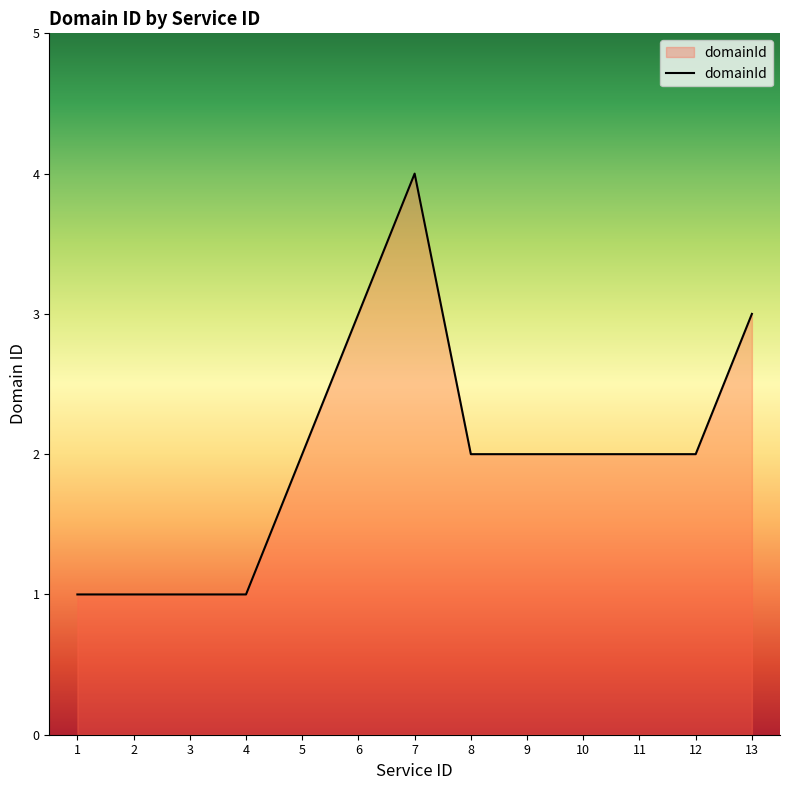

What is the average value?

2